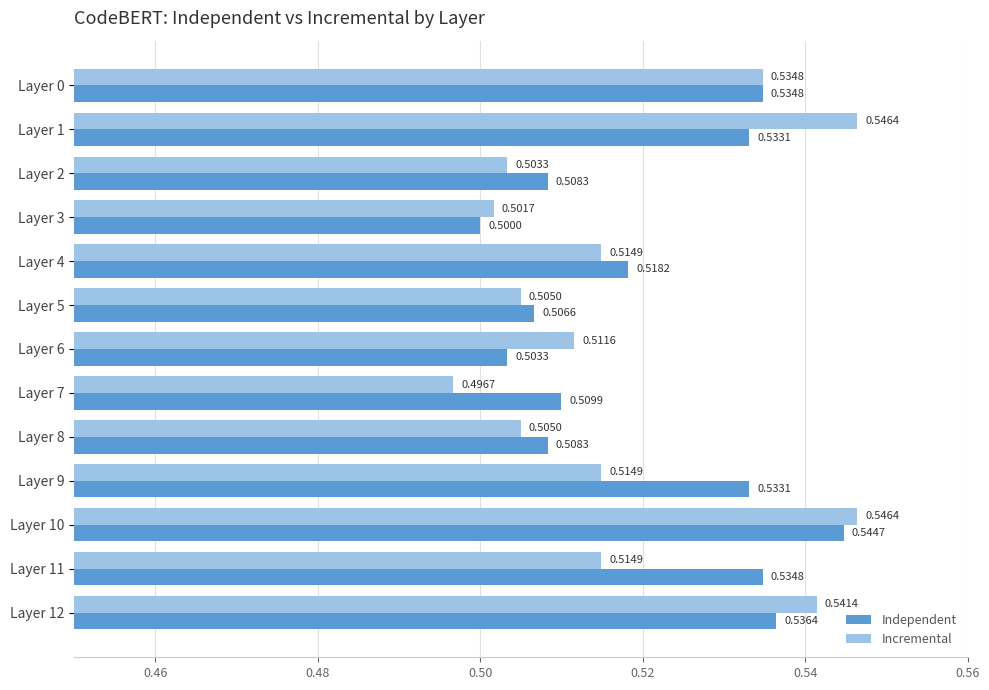

At which label is Independent closest to 0?

Layer 3